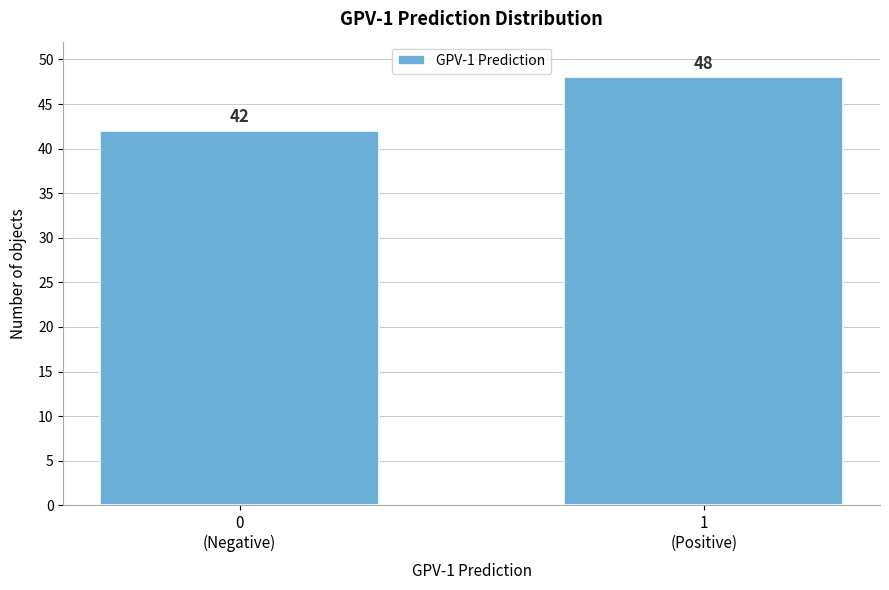

Reading left to right, extract all data points from this chart.

42	48